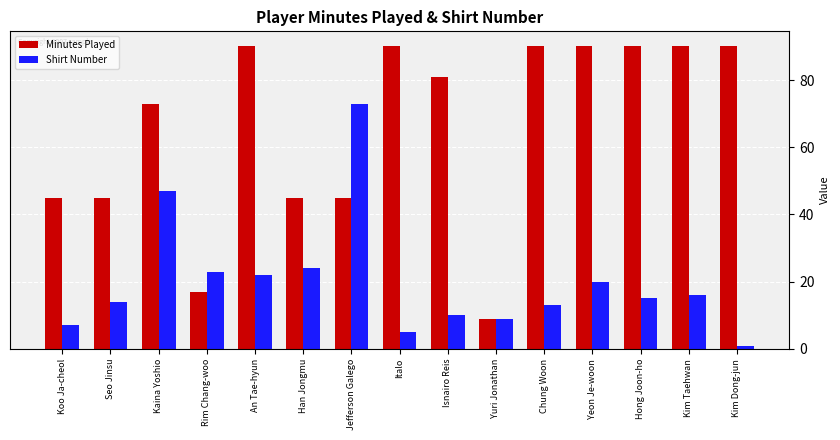

At which category is the sum across all series the highest?

Kaina Yoshio